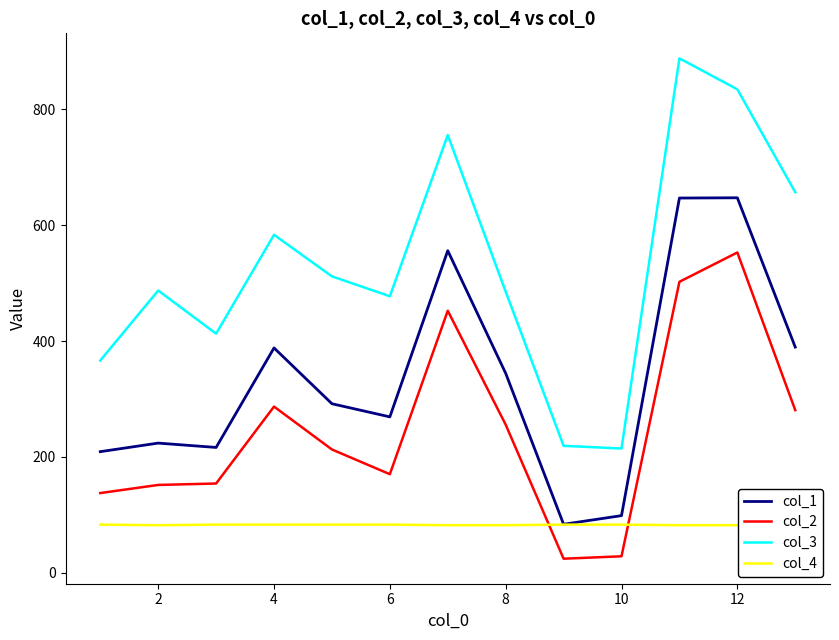

How many categories are shown in the chart?

13